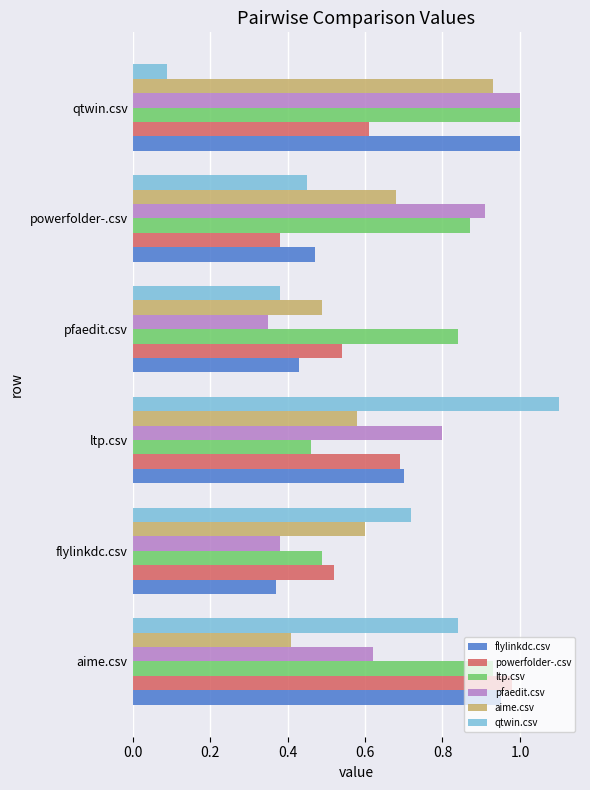

Is it true that powerfolder-.csv equals 0.7 at ltp.csv?

True